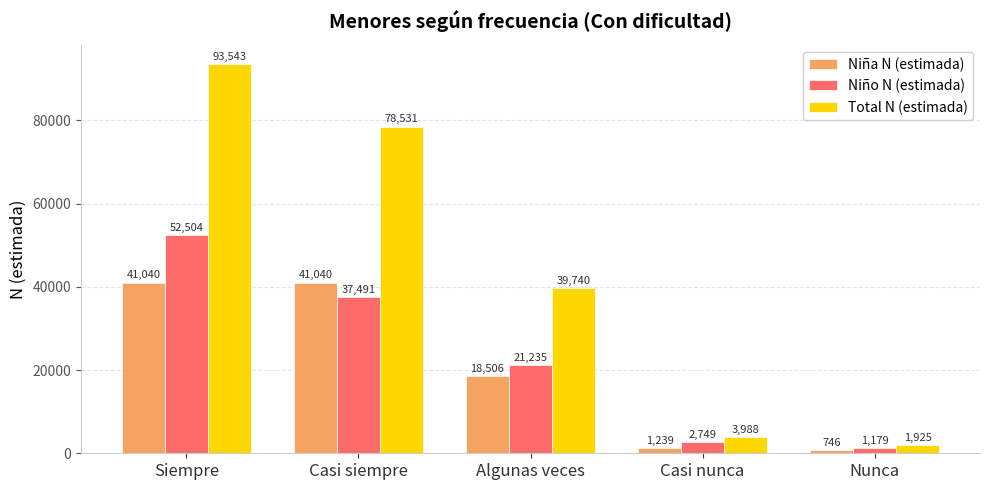

What is the total value across all series at Siempre?

187087